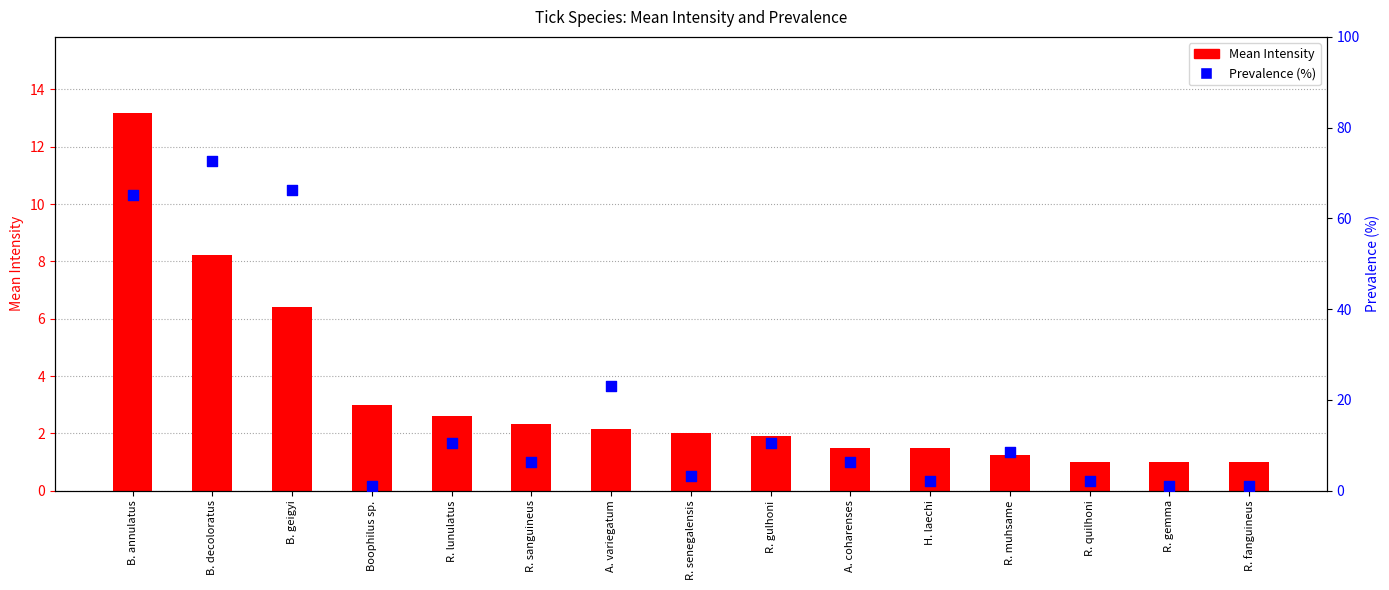

Which series reaches the minimum Y coordinate?

Mean Intensity